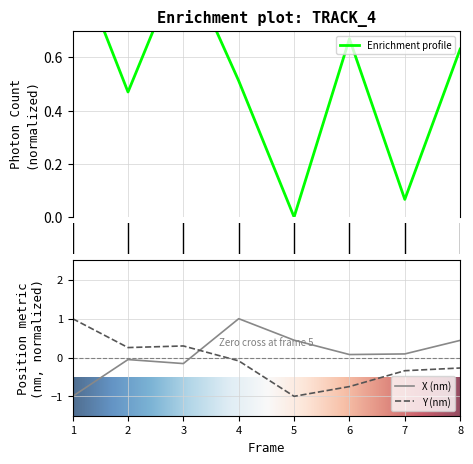

True or false: Photon Count and Y (nm) intersect in this chart.

False